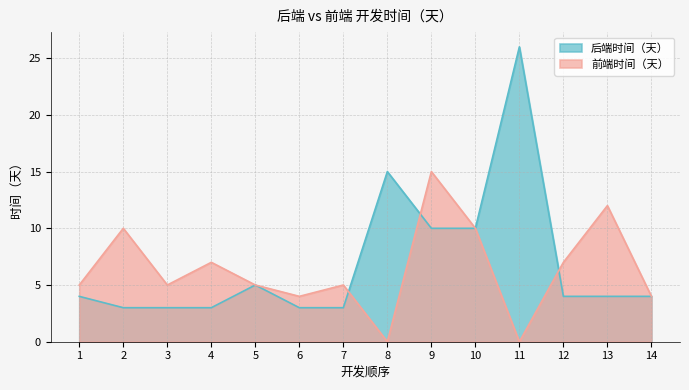

List the series in order of their overall mean, highest first.

后端时间（天）, 前端时间（天）